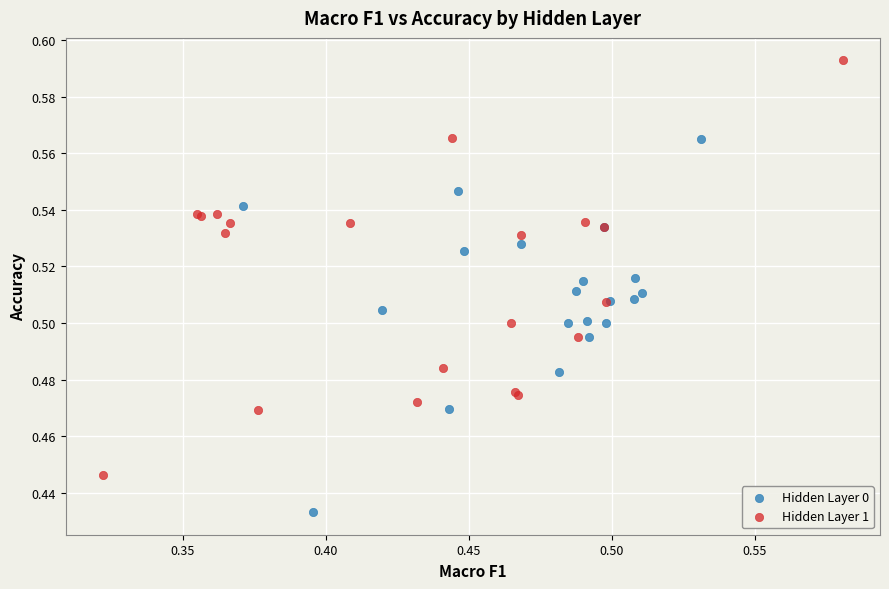

Which series contains the lowest Y value?

Hidden Layer 0